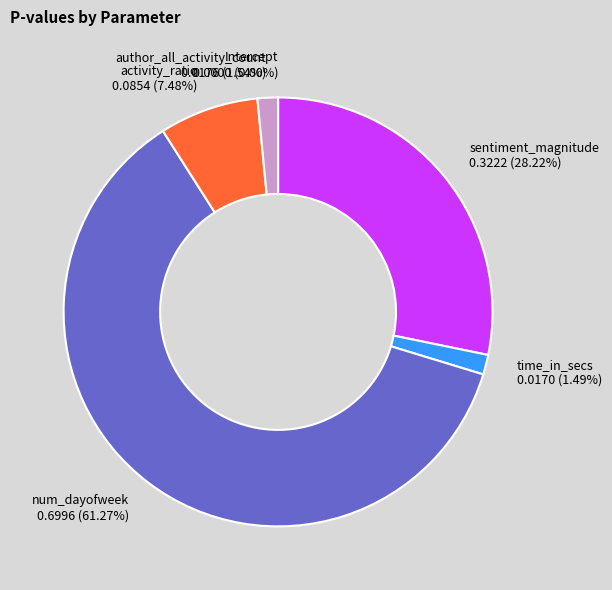

The sentiment_magnitude slice represents 28% of the pie. True or false?

True